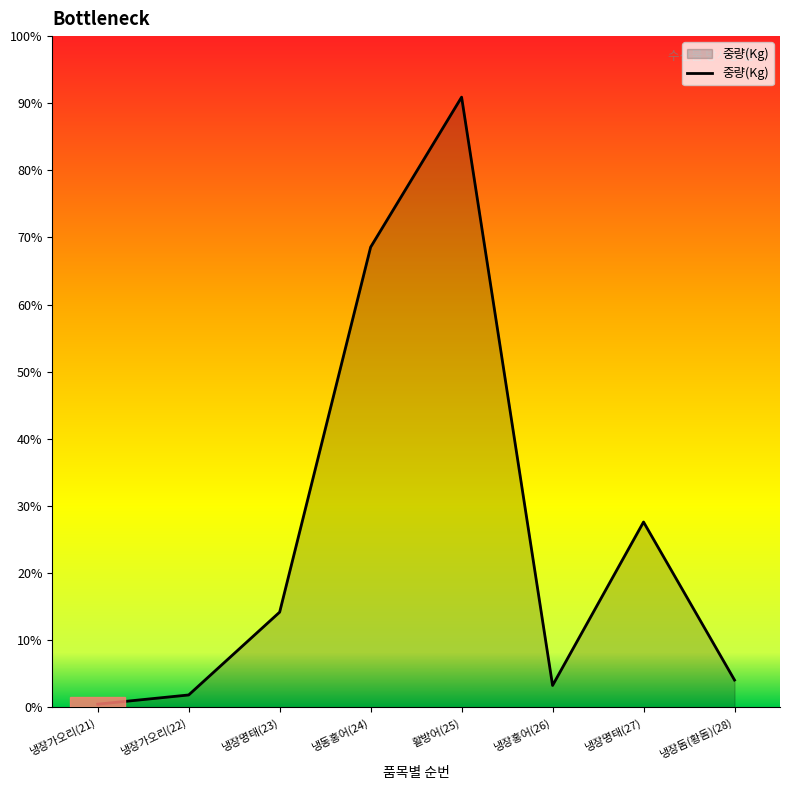

List the labels in order of value, largest first.

활방어(25), 냉동홍어(24), 냉장명태(27), 냉장명태(23), 냉장돔(황돔)(28), 냉장홍어(26), 냉장가오리(22), 냉장가오리(21)